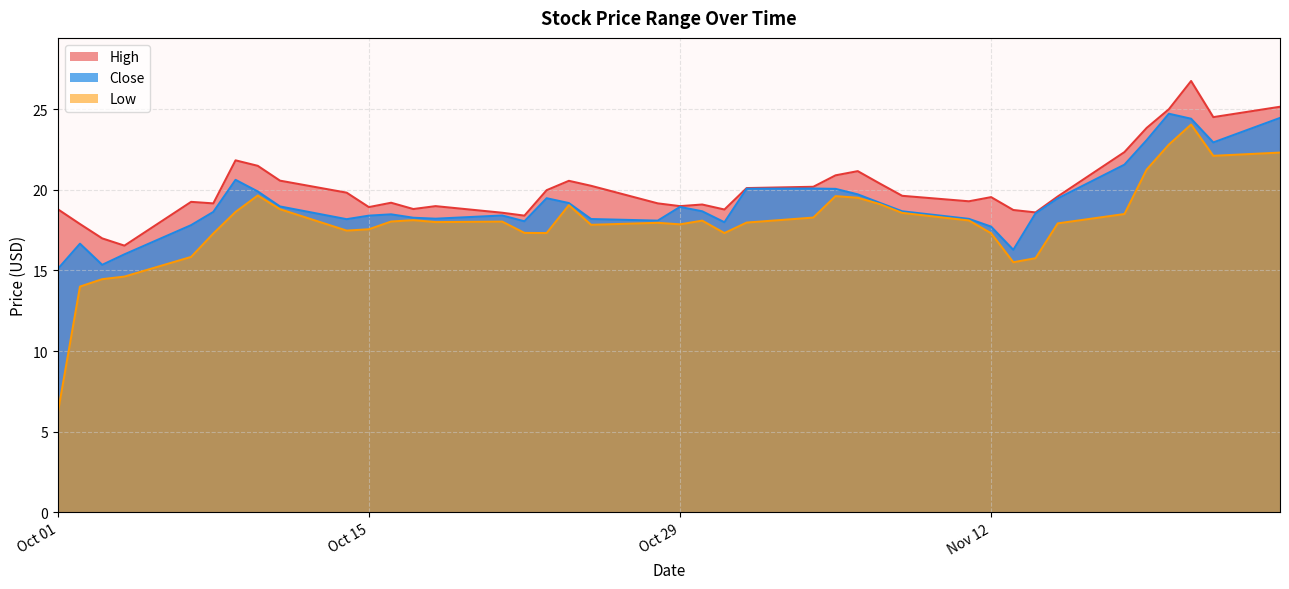

Where is Low nearest to the value 15?

2019-10-04